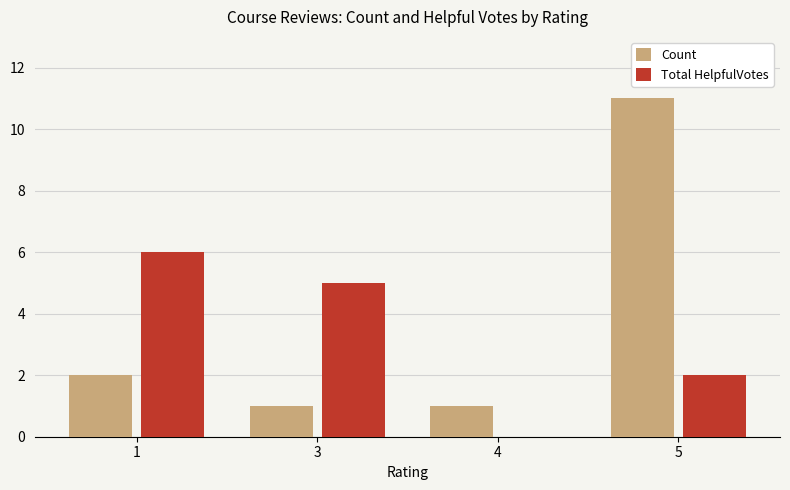

The value of Total HelpfulVotes at 4 is 2. True or false?

False